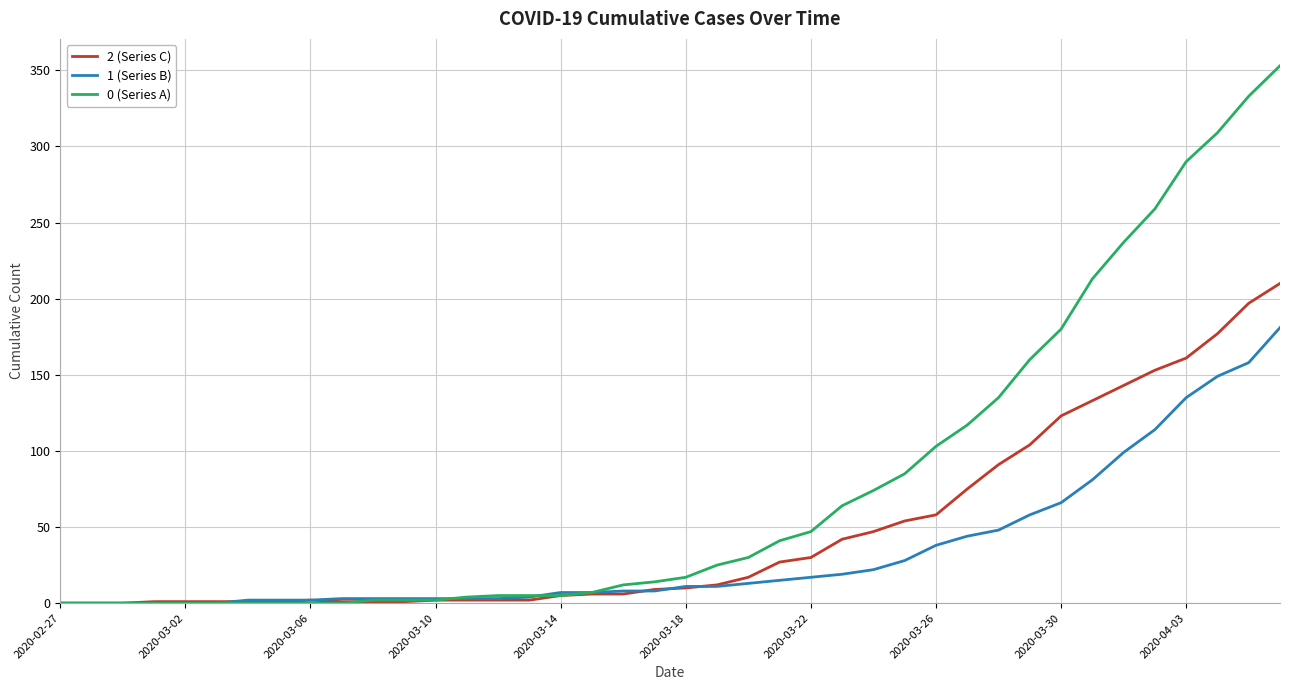

How many categories are shown in the chart?

40